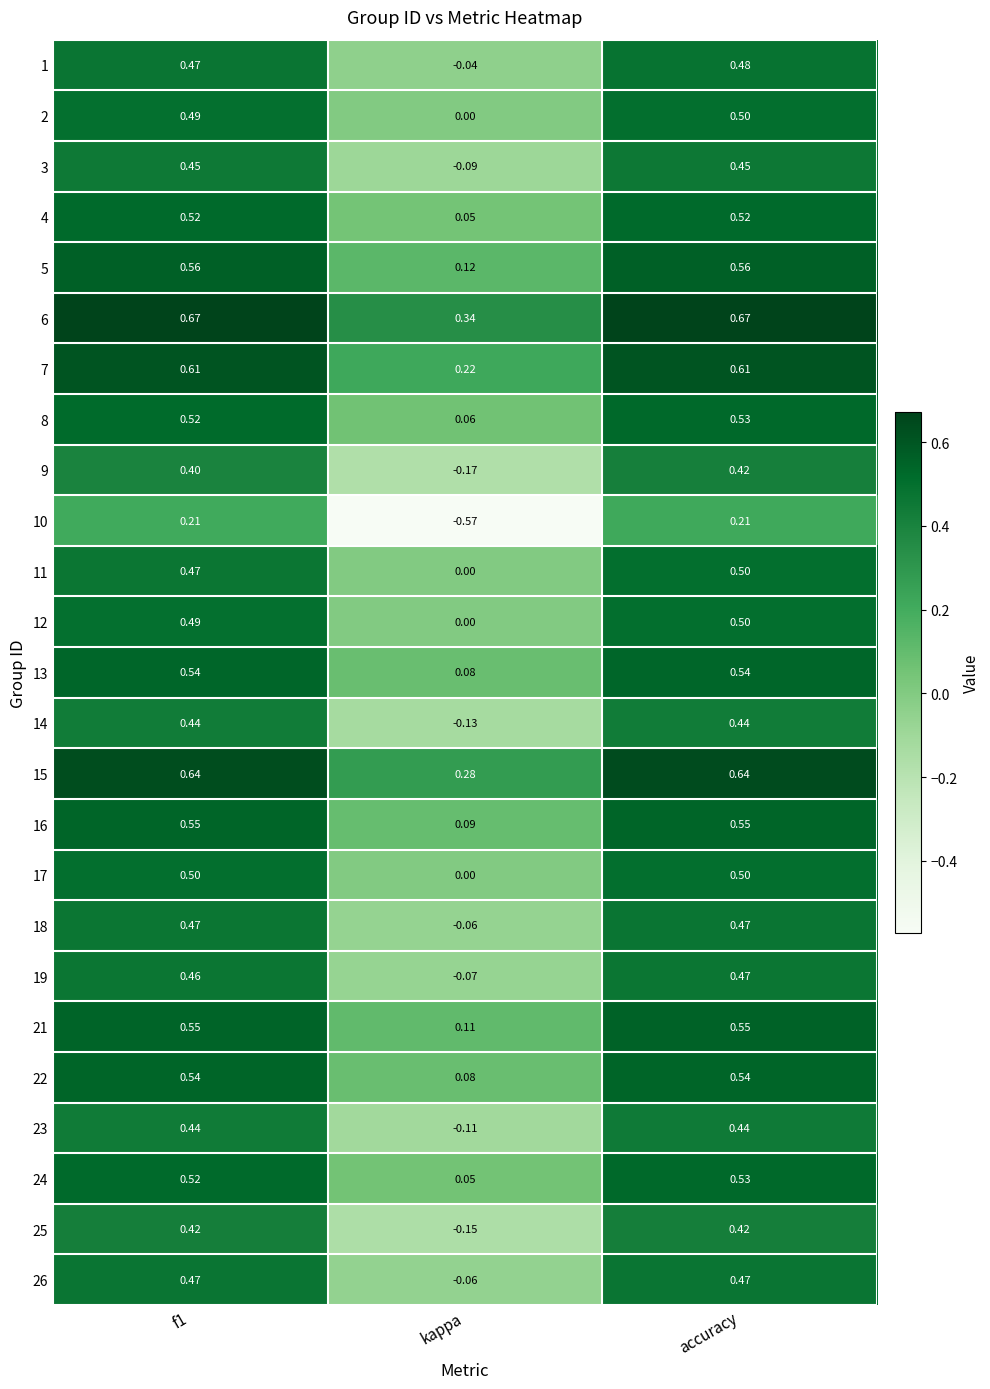

Which label corresponds to the smallest value in the chart?

kappa